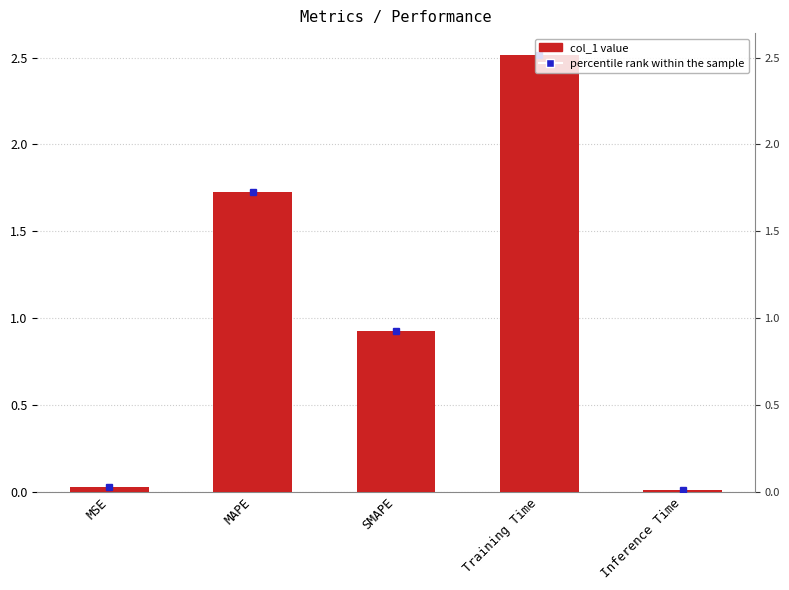

At which category does the chart reach its minimum across all series?

Inference Time